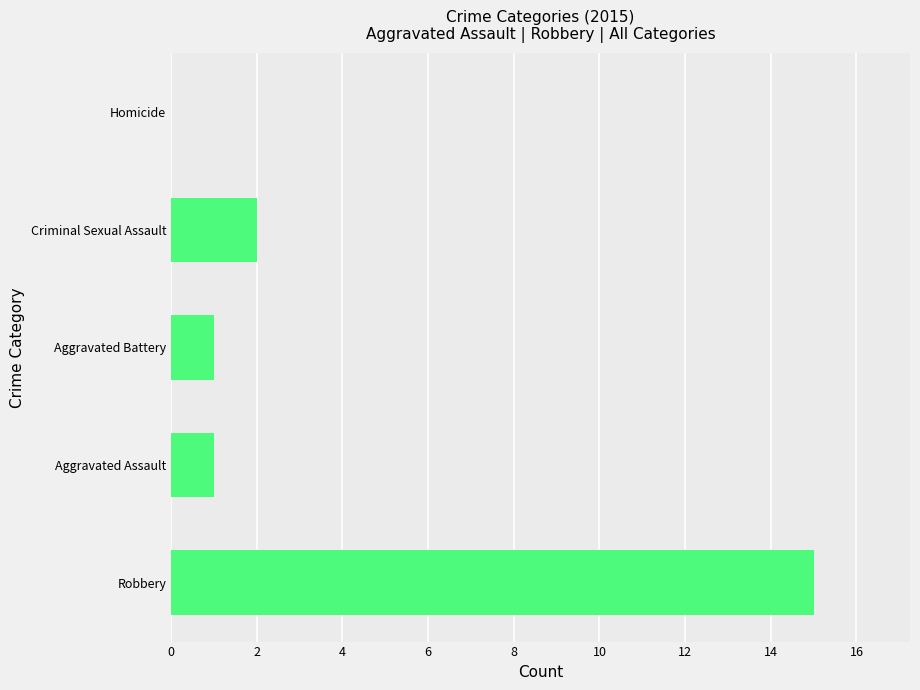

The chart shows a value of 3 at Criminal Sexual Assault. True or false?

False